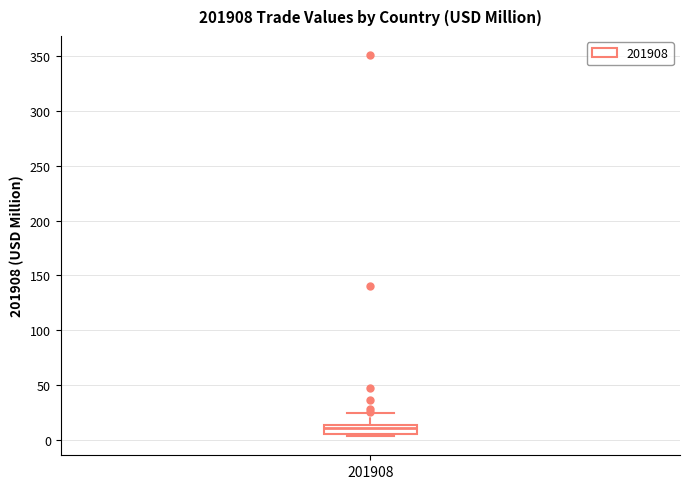

Where is the lower edge of the box at x = 201908 on the y-axis? The values are not printed on the chart, so give them approximately, as read against the axis.

5